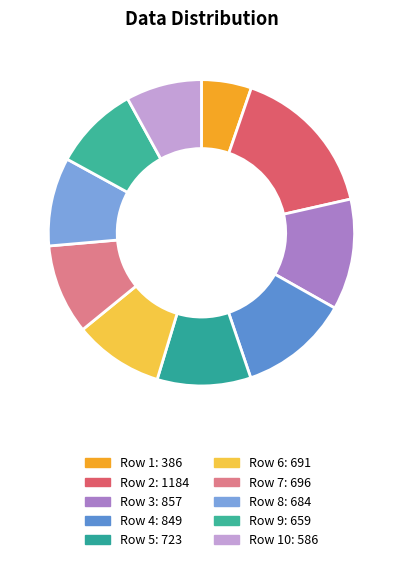

Count the number of slices in the pie.

10